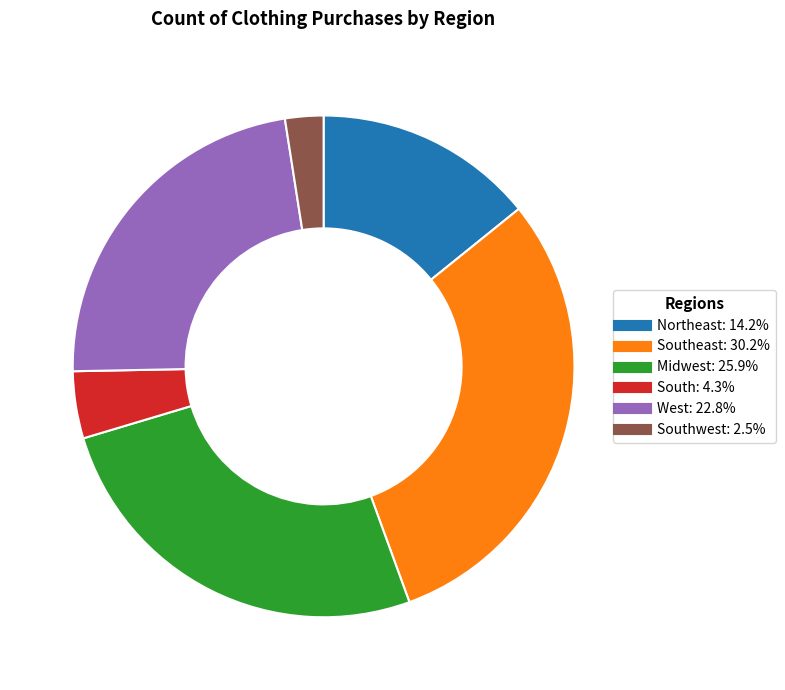

How many slices are in this pie chart?

6